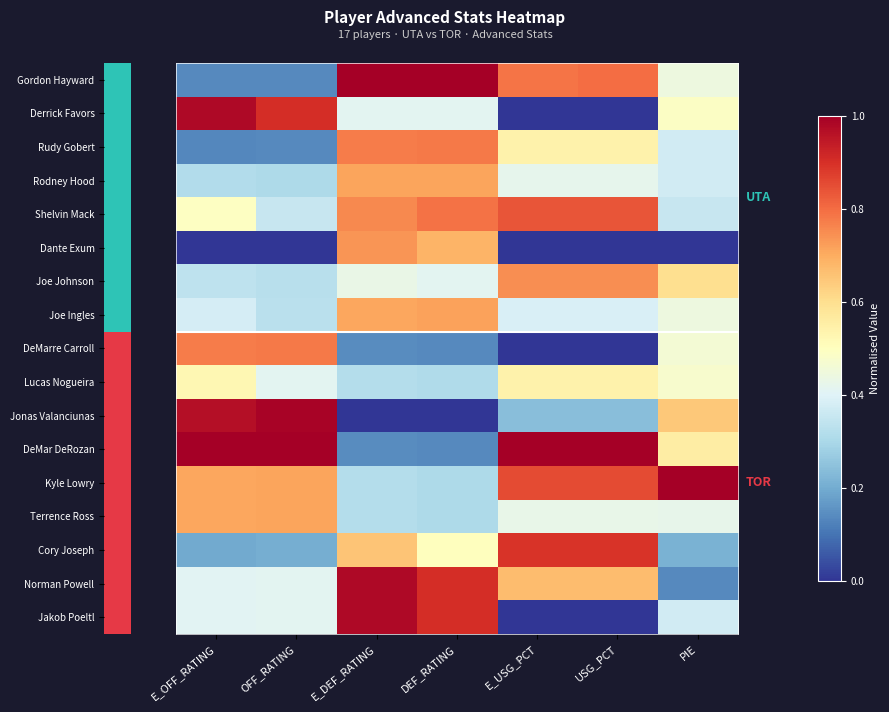

What is the greatest value displayed?

1.0